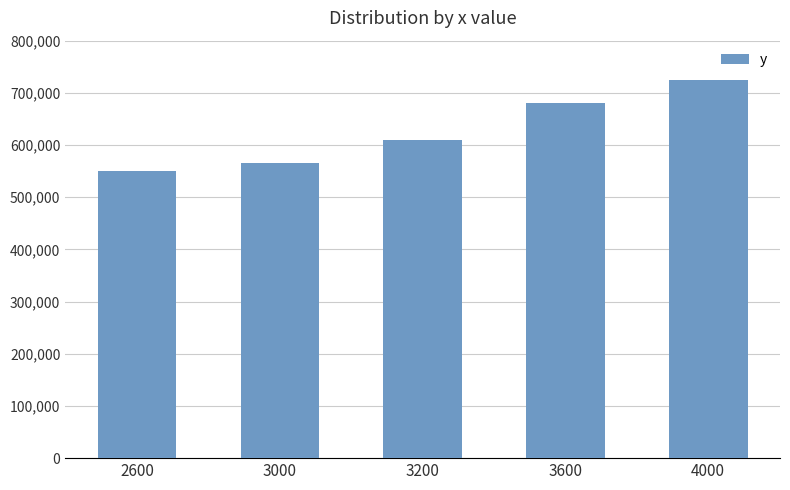

Is it true that the value at 3000 is 565000?

True